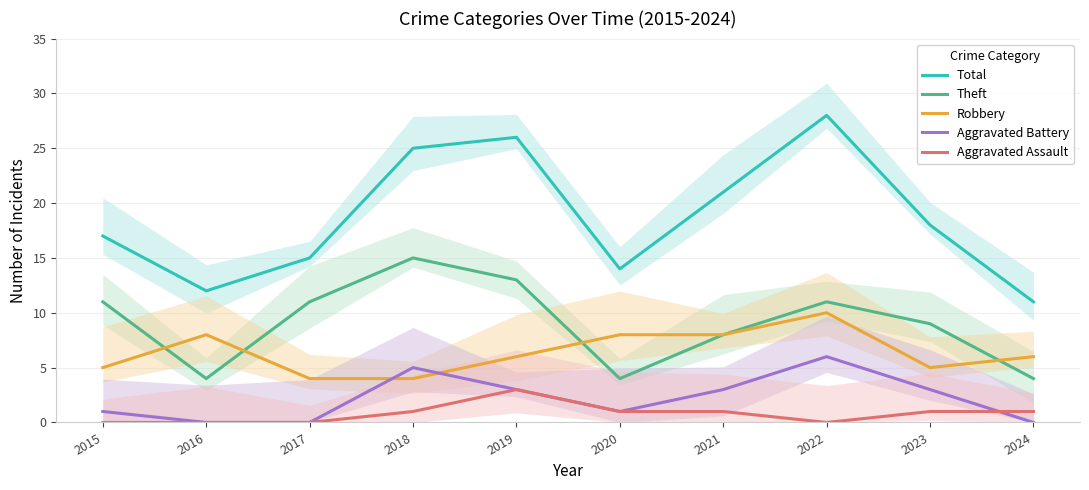

What are all the series names shown in the legend?

Total, Theft, Robbery, Aggravated Battery, Aggravated Assault